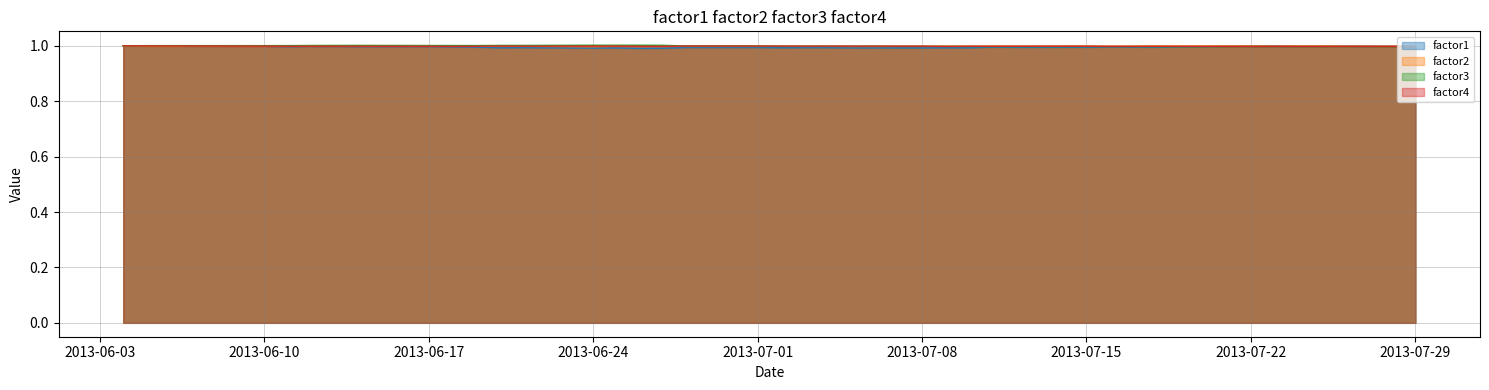

List the series in order of their peak value, highest first.

factor3, factor4, factor2, factor1